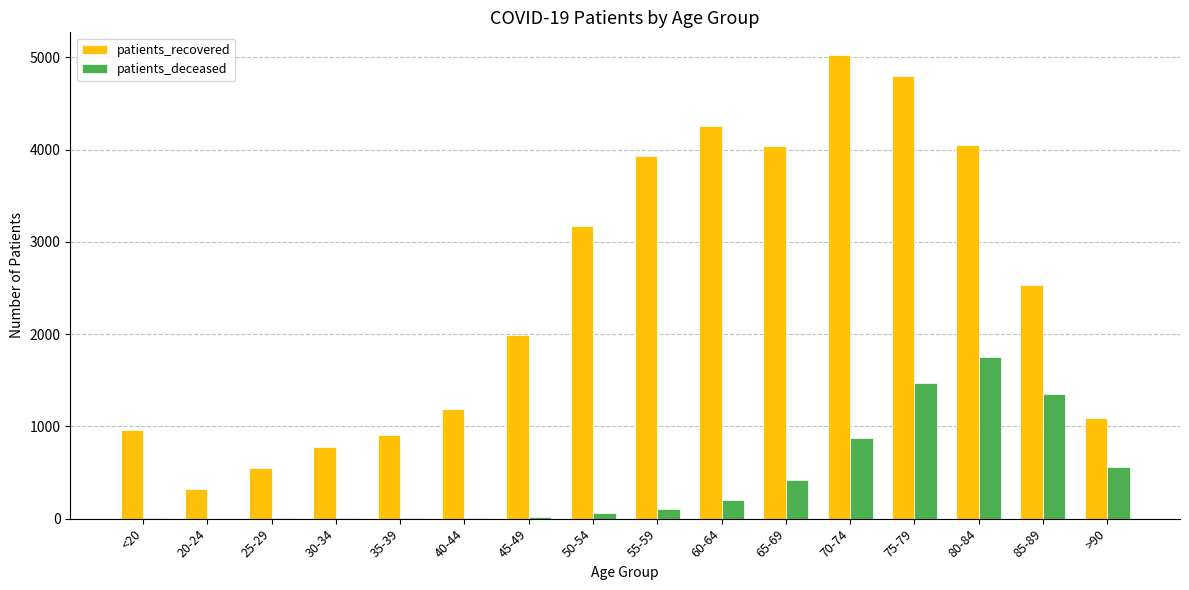

What is the average value of the patients_recovered series?

2474